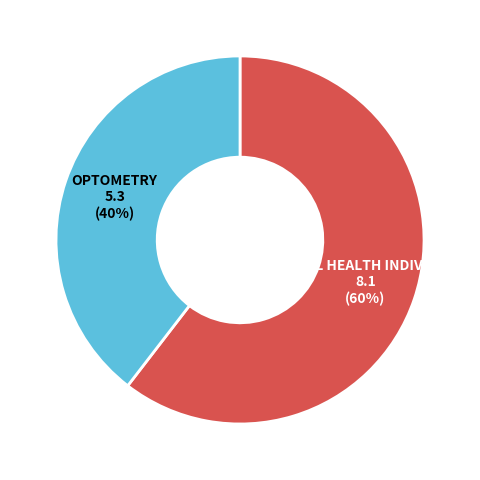

Is there a majority slice in this chart?

Yes